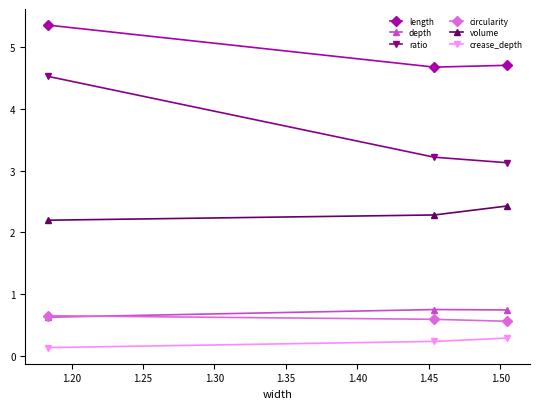

What is the lowest value of the circularity series?

0.6